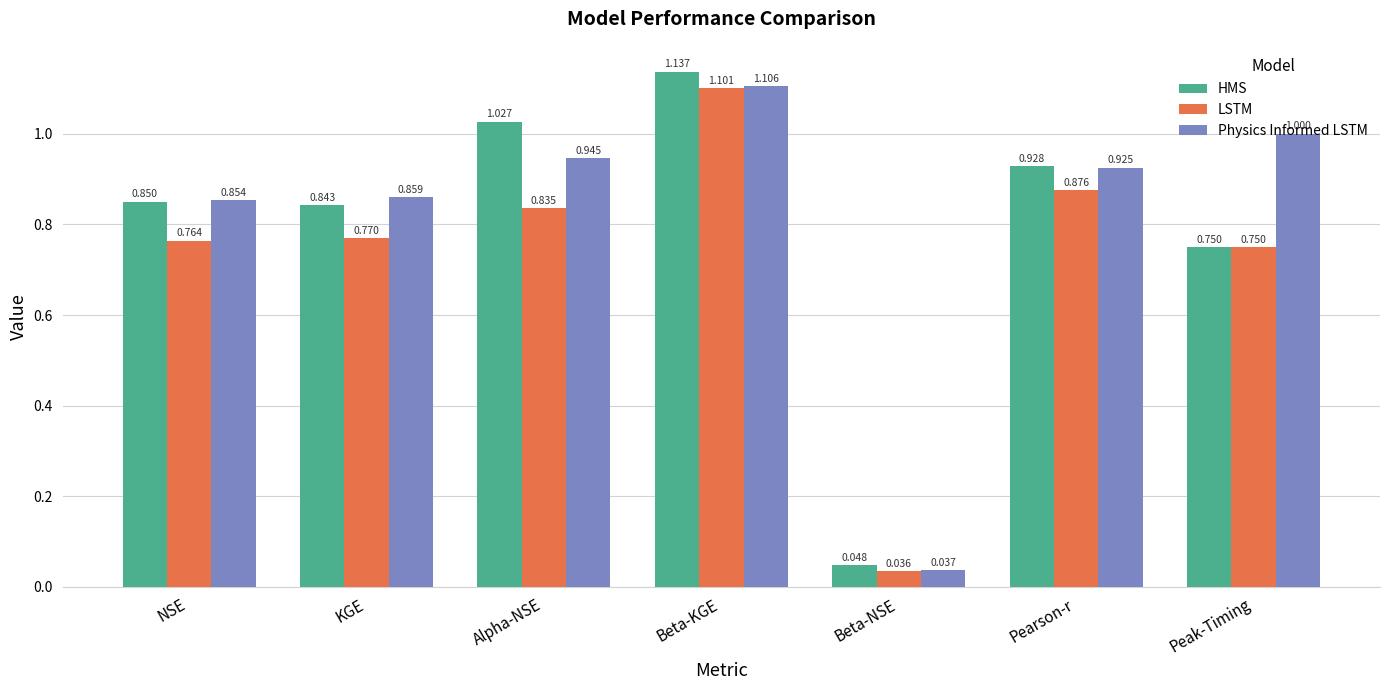

Which series changed the most between KGE and Beta-KGE?

LSTM